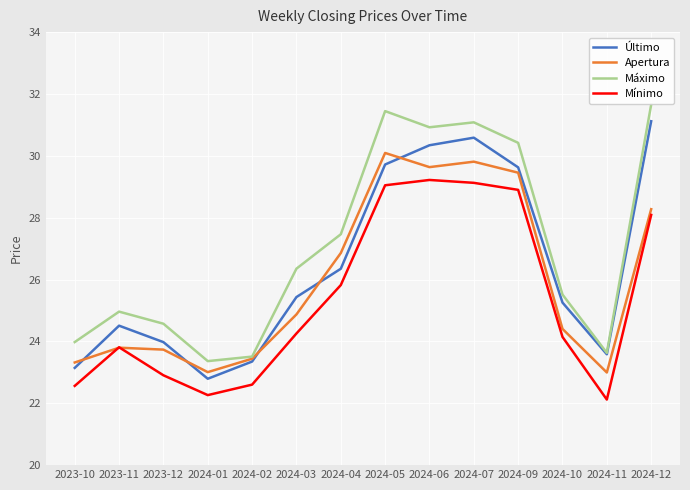

List the series in order of their overall mean, highest first.

Máximo, Último, Apertura, Mínimo